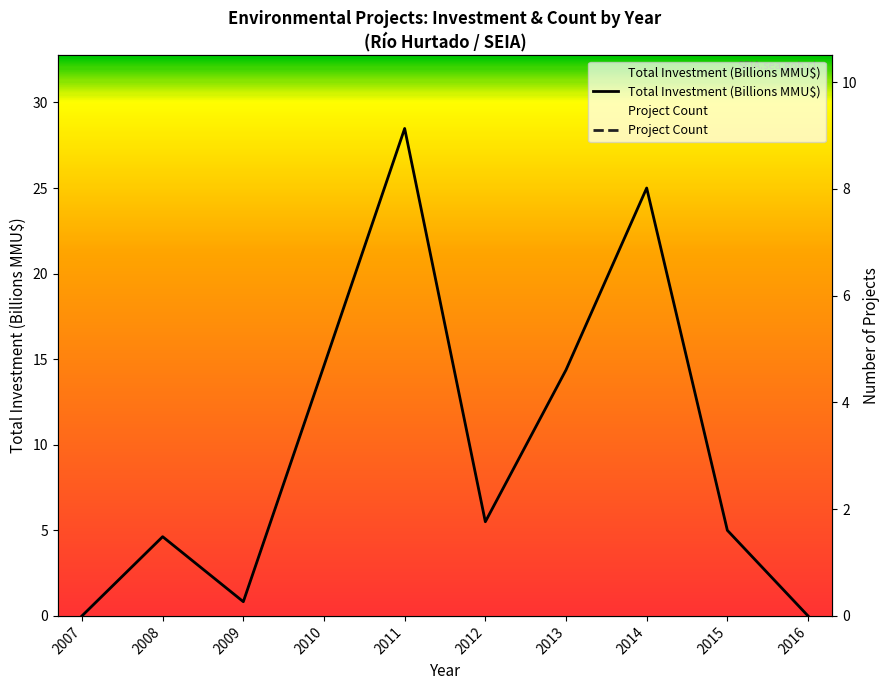

Which series has the widest spread of values?

Total Investment (Billions MMU$)